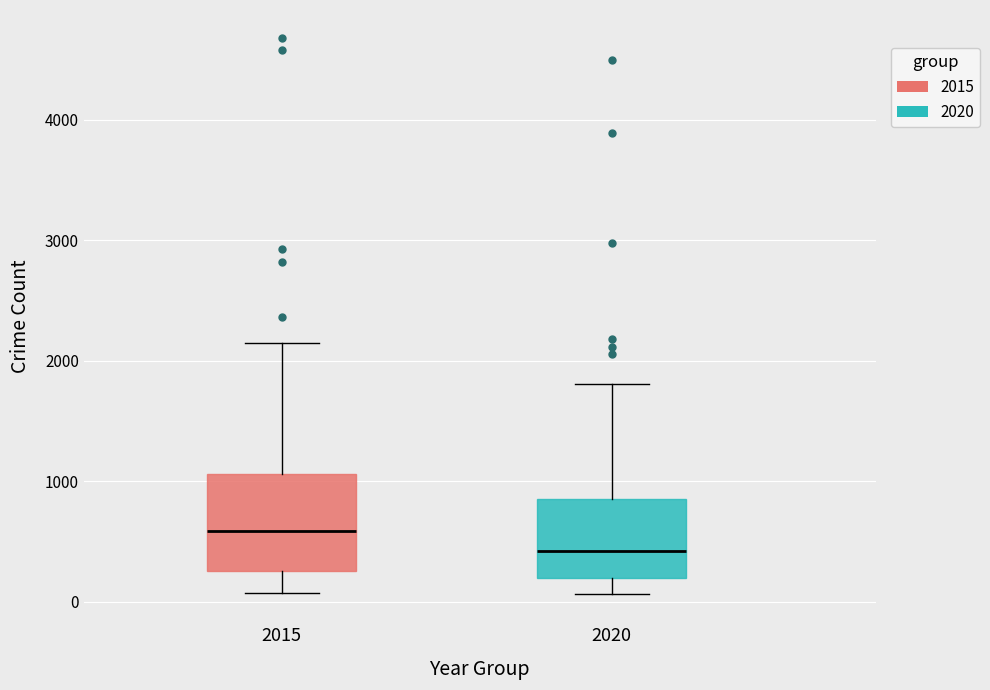

Which box is the tallest, from its lower edge to its upper edge?

2015